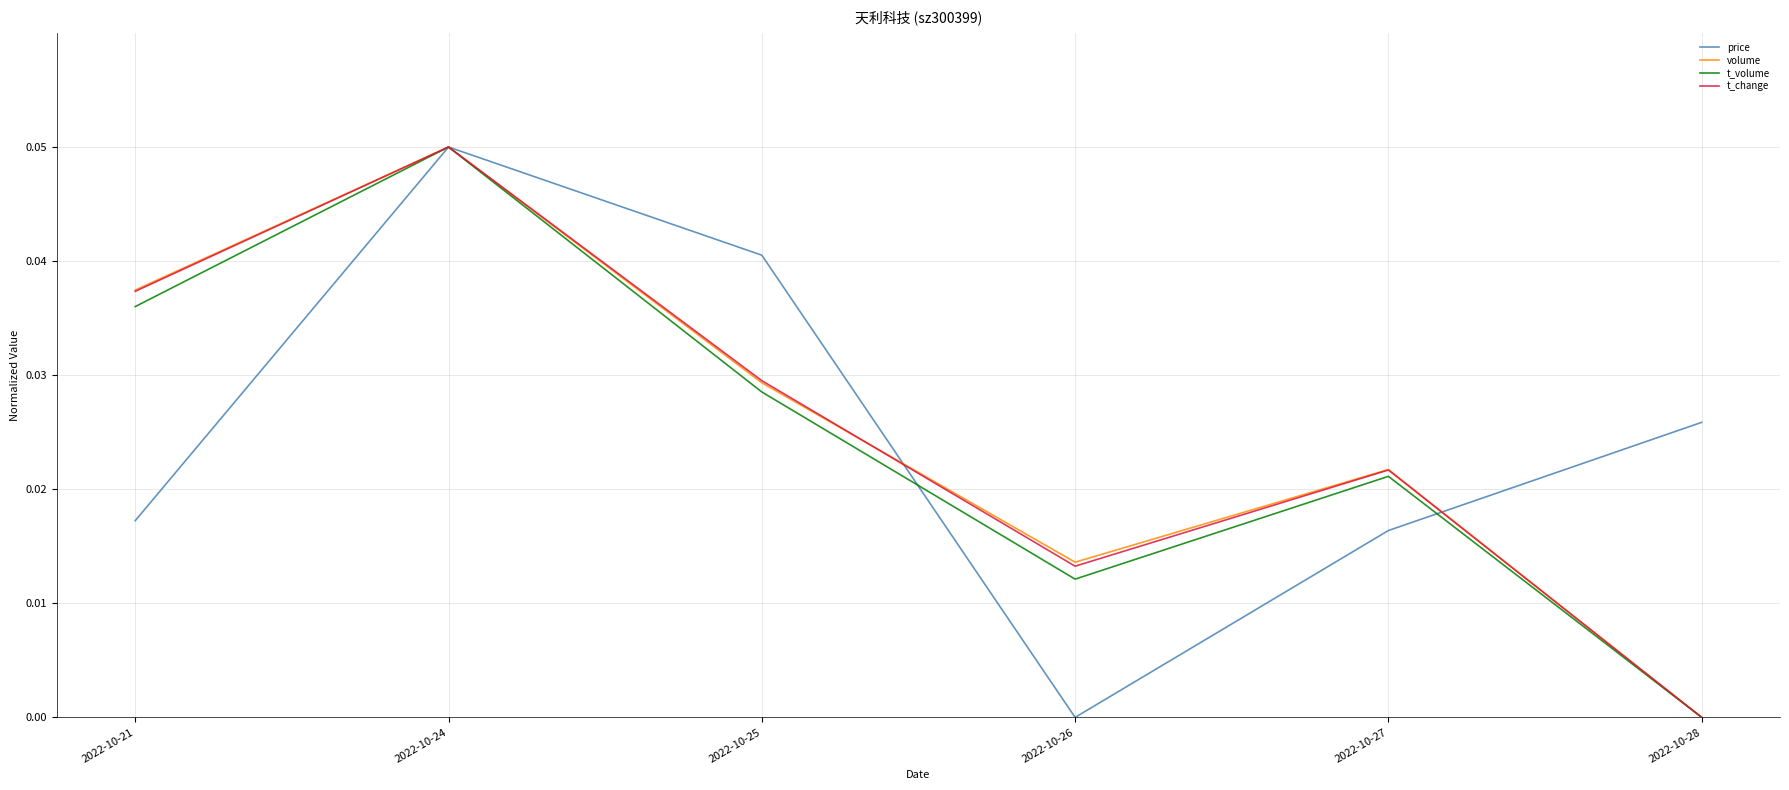

At which category is the sum across all series the highest?

2022-10-24